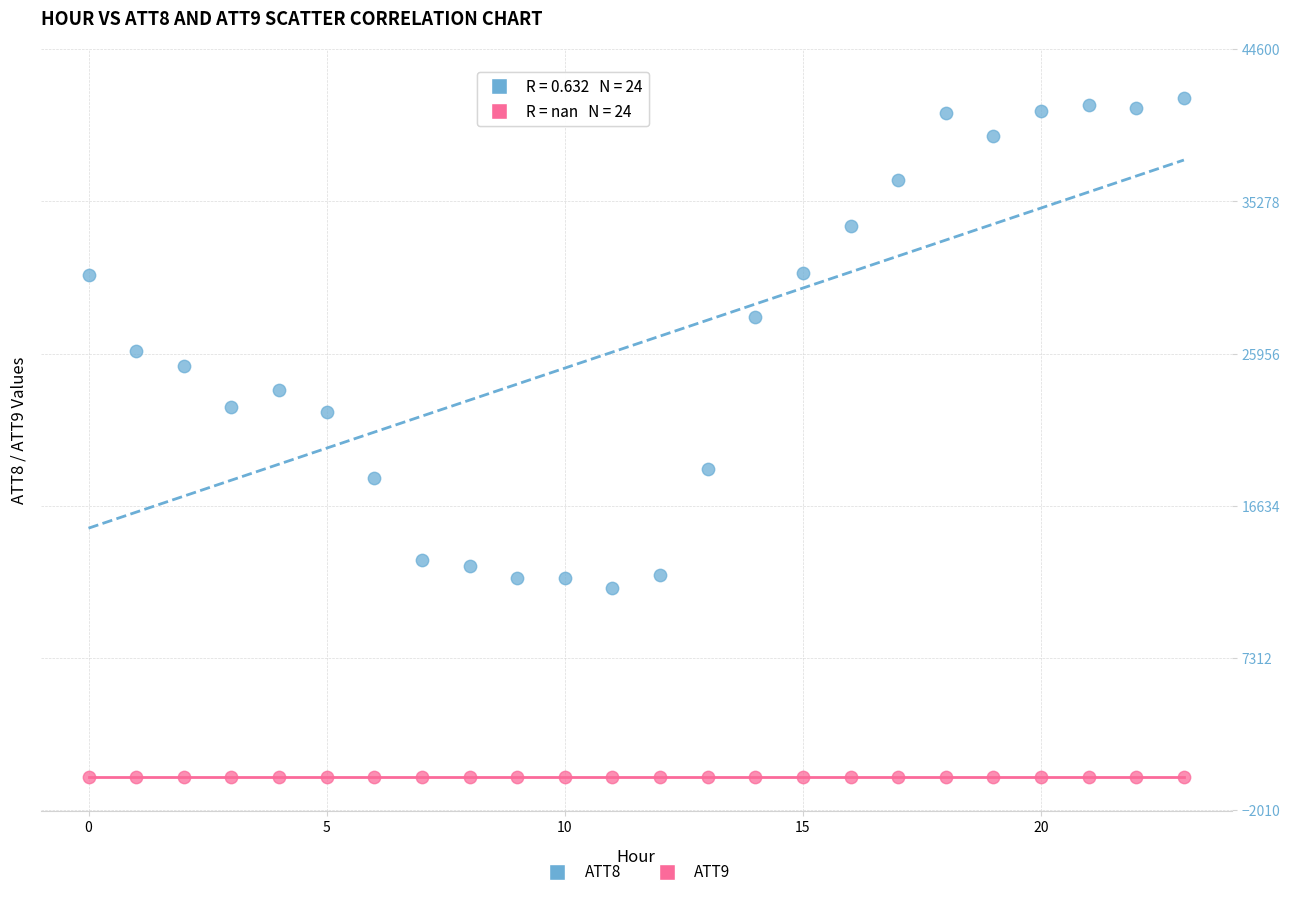

Which series contains the lowest Y value?

ATT9